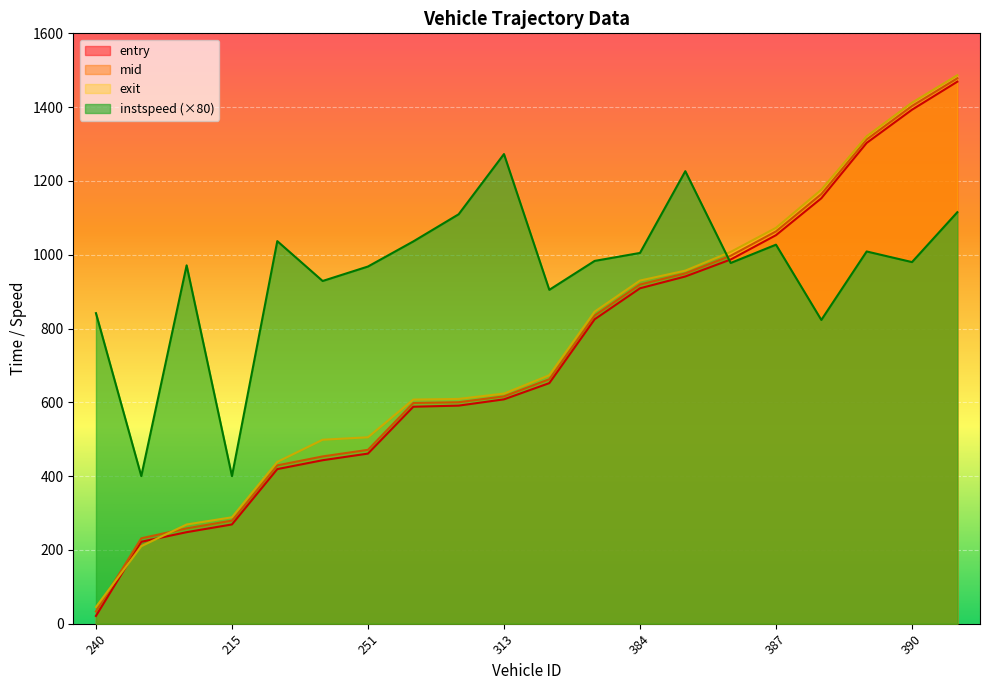

What is the label of the 19th point from the left?

390